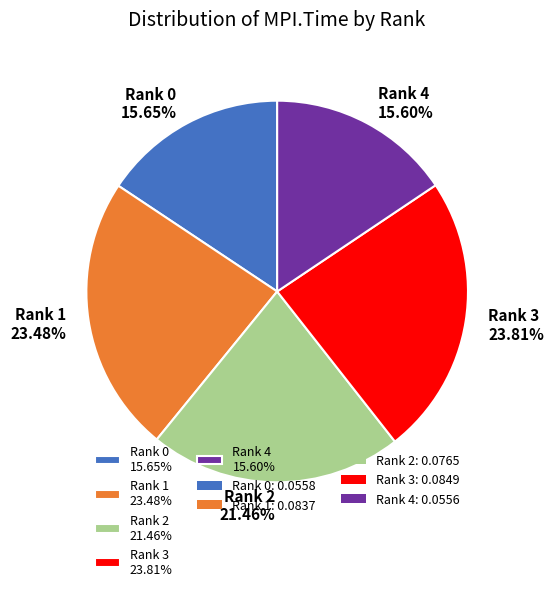

Is there a majority slice in this chart?

No